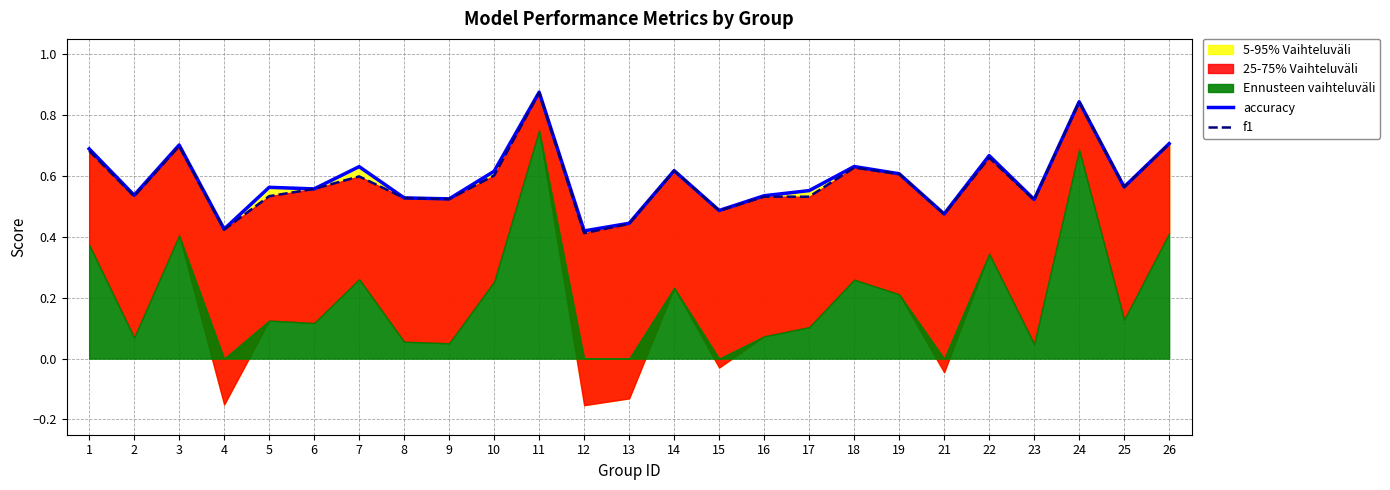

The value of f1 at 24 is 0.8. True or false?

True